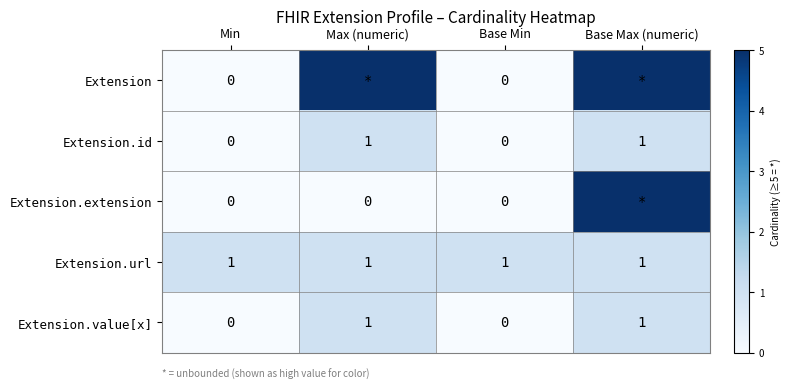

Which category has the lowest value across all series?

Min